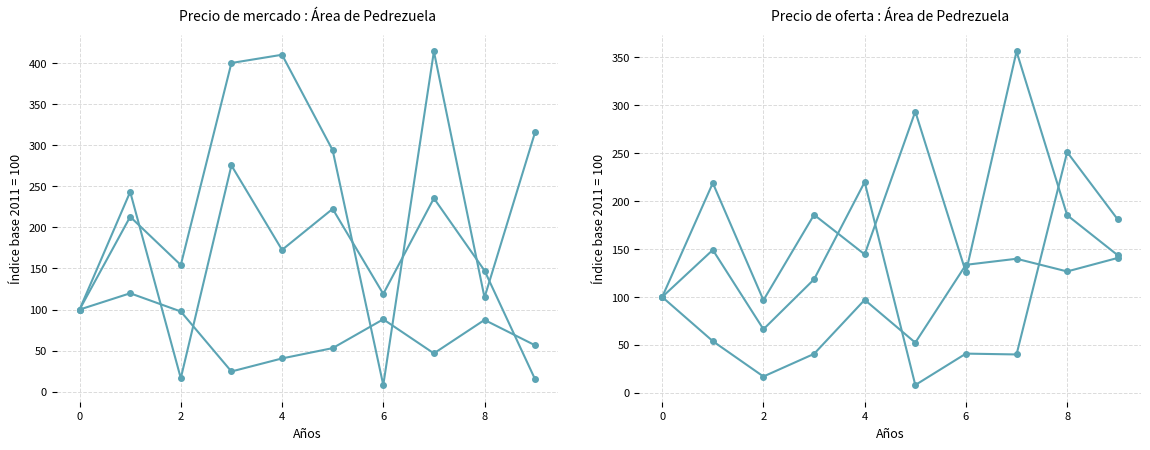

What is the total value across all series at 4?

1044.9